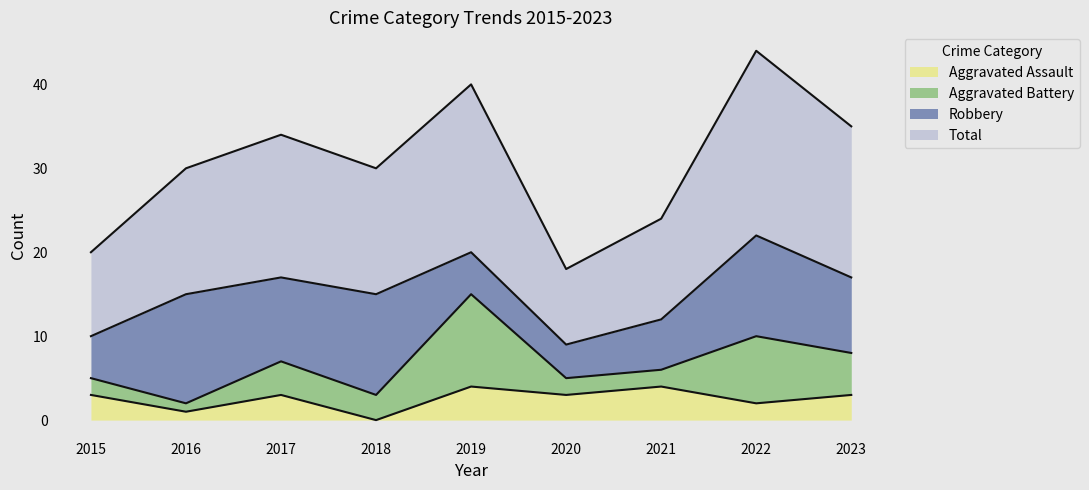

What is the approximate value of Aggravated Assault at 2015?

3